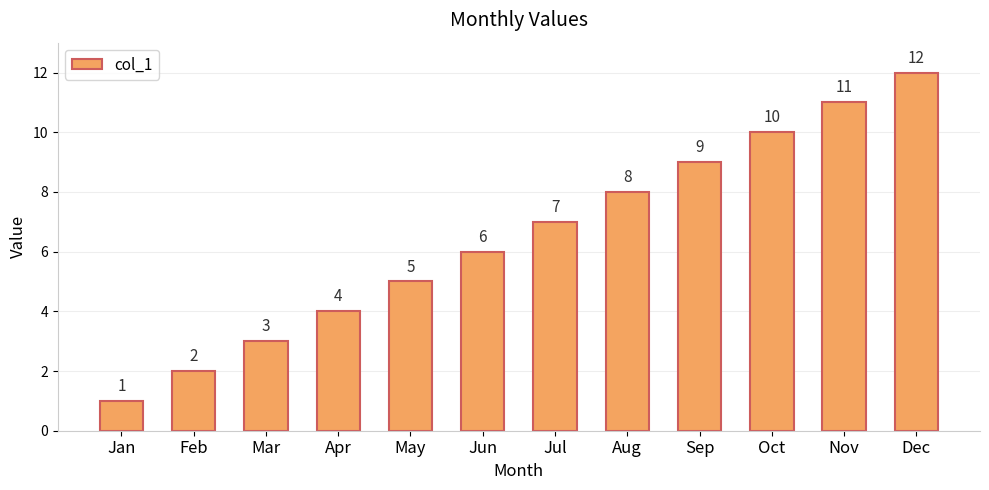

List the labels in order of value, smallest first.

Jan, Feb, Mar, Apr, May, Jun, Jul, Aug, Sep, Oct, Nov, Dec